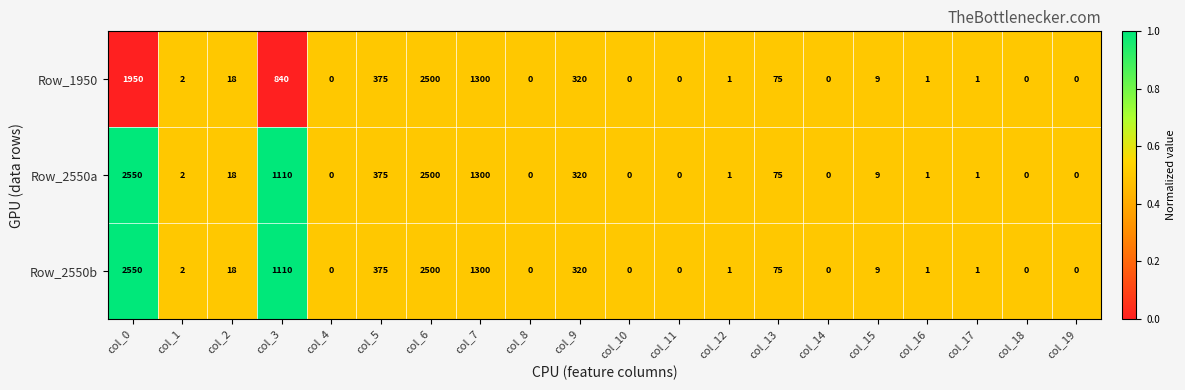

The value of Row_2550b at col_19 is 0. True or false?

True